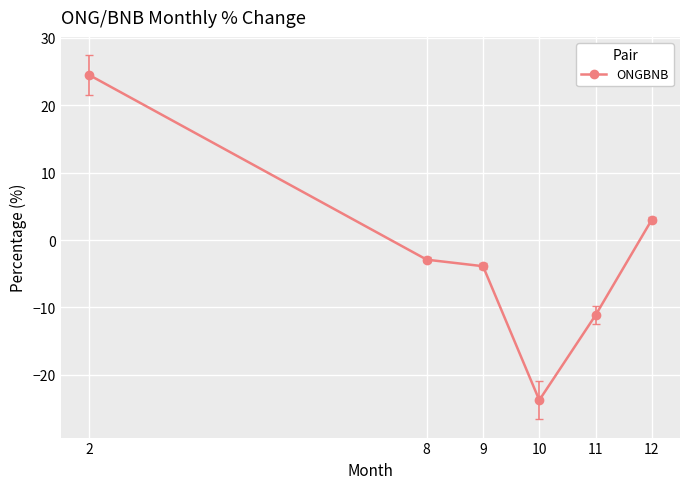

True or false: the data has more than 1 interior local peaks.

False